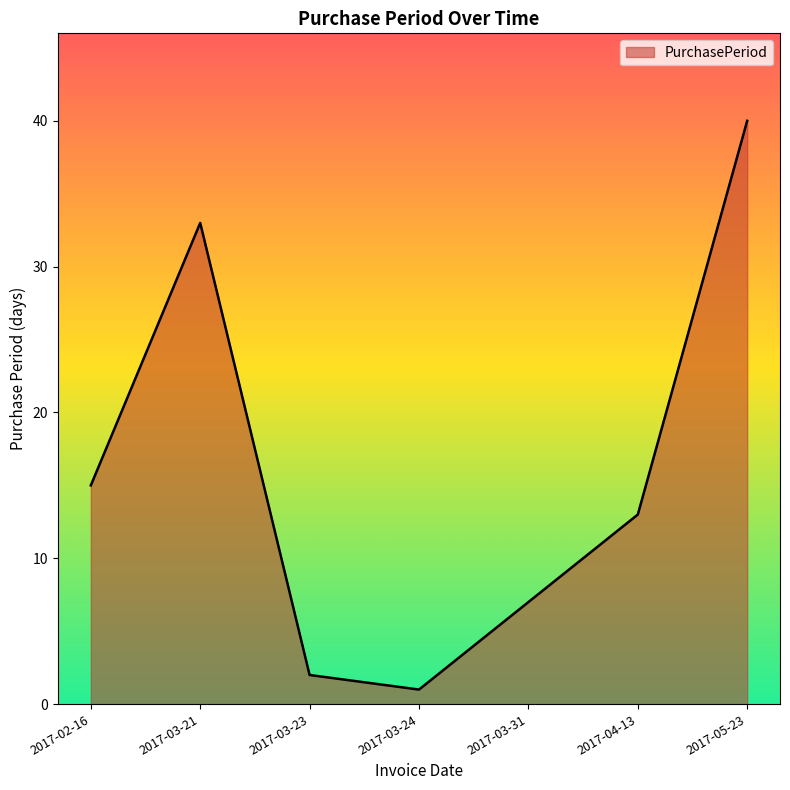

Reading left to right, list all the values displayed in this chart.

2017-02-16=15	2017-03-21=33	2017-03-23=2	2017-03-24=1	2017-03-31=7	2017-04-13=13	2017-05-23=40